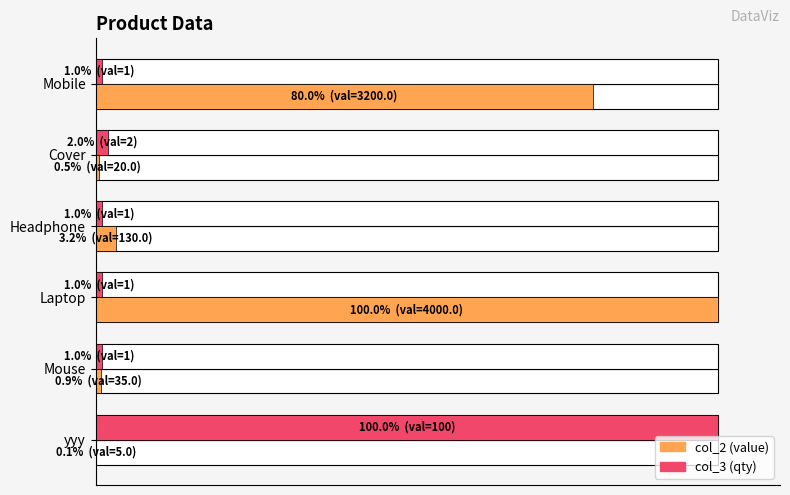

What is the value of the col_3 bar at the 6th from the left?

100.0